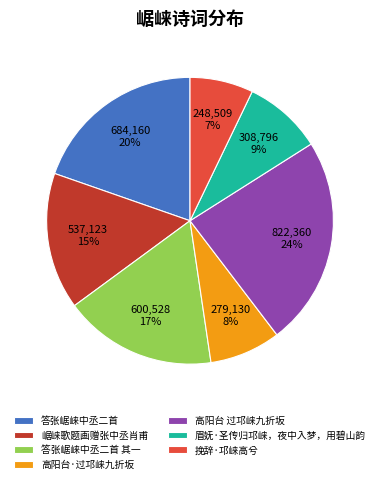

Combined, do 挽辞·邛崃高兮 and 崌崃歌题画赠张中丞肖甫 account for over 50%?

No